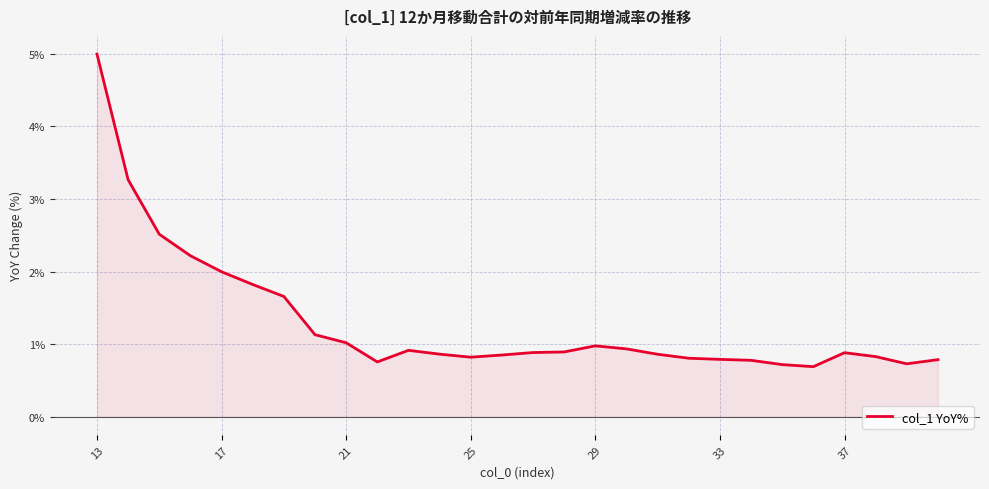

What is the difference between the second highest and minimum values?

2.6